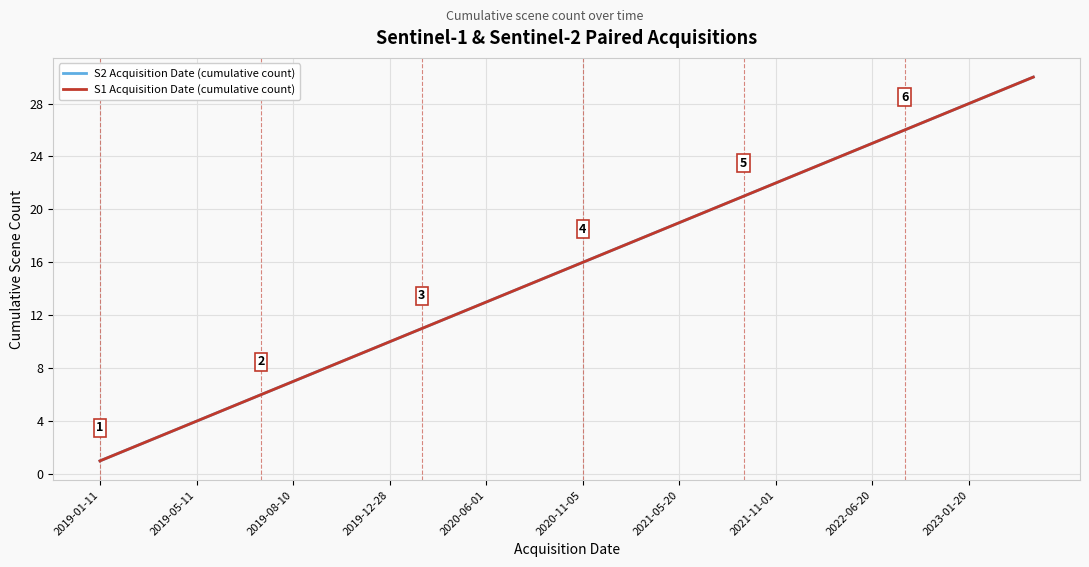

True or false: S2 Acquisition Date (cumulative count) and S1 Acquisition Date (cumulative count) intersect in this chart.

False